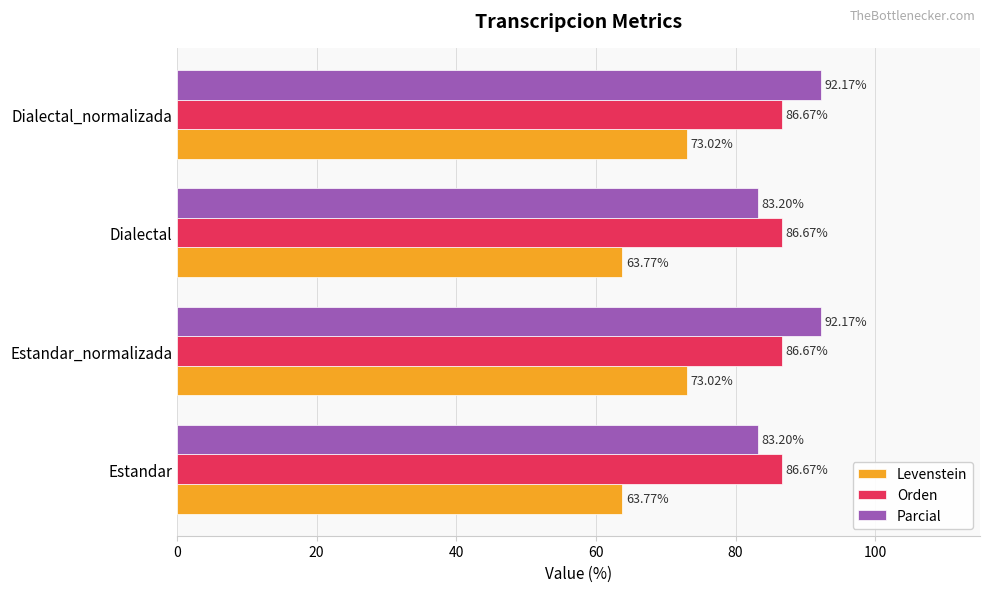

At Estandar, list the series in order from smallest to largest.

Levenstein, Parcial, Orden